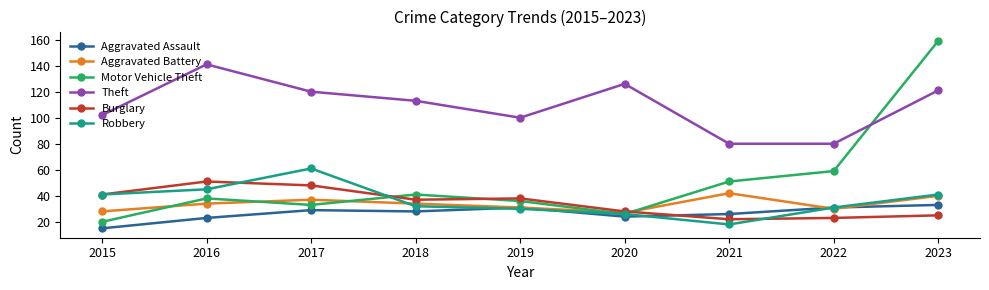

What are all the series names shown in the legend?

Aggravated Assault, Aggravated Battery, Motor Vehicle Theft, Theft, Burglary, Robbery